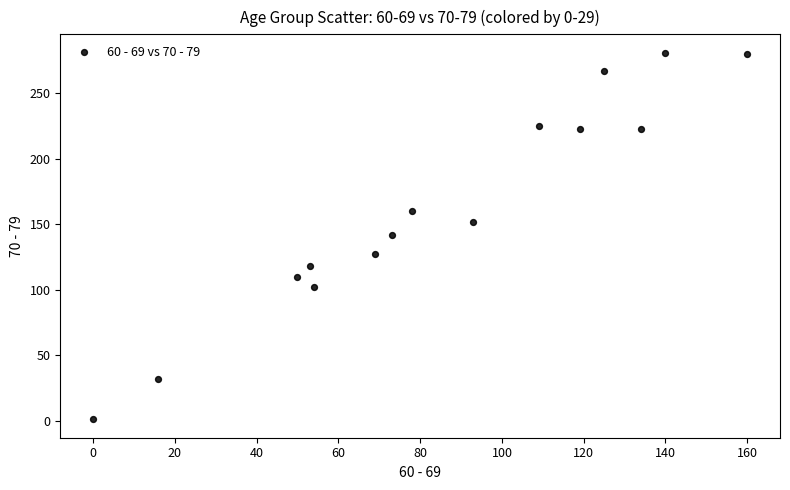

What is the range of X values (max minus min)?

160